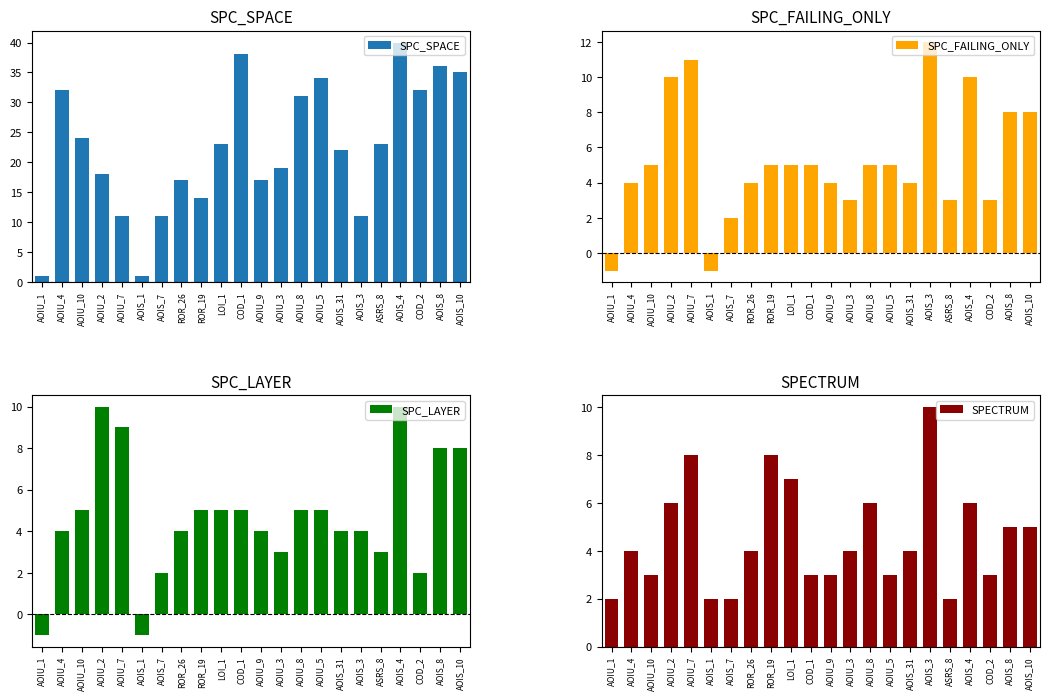

True or false: SPC_SPACE has a value of 11 at AOIS_7.

True